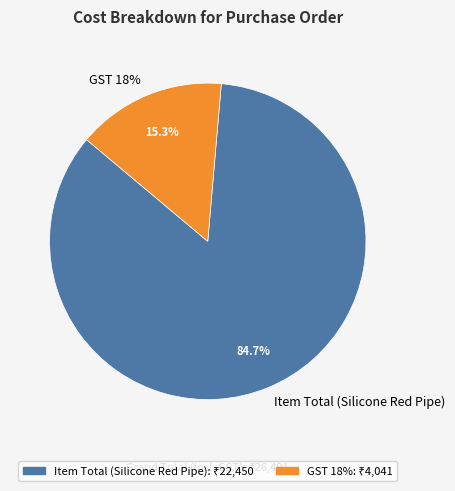

What is the ratio of the value at GST 18% to the value at Item Total (Silicone Red Pipe)?

0.2